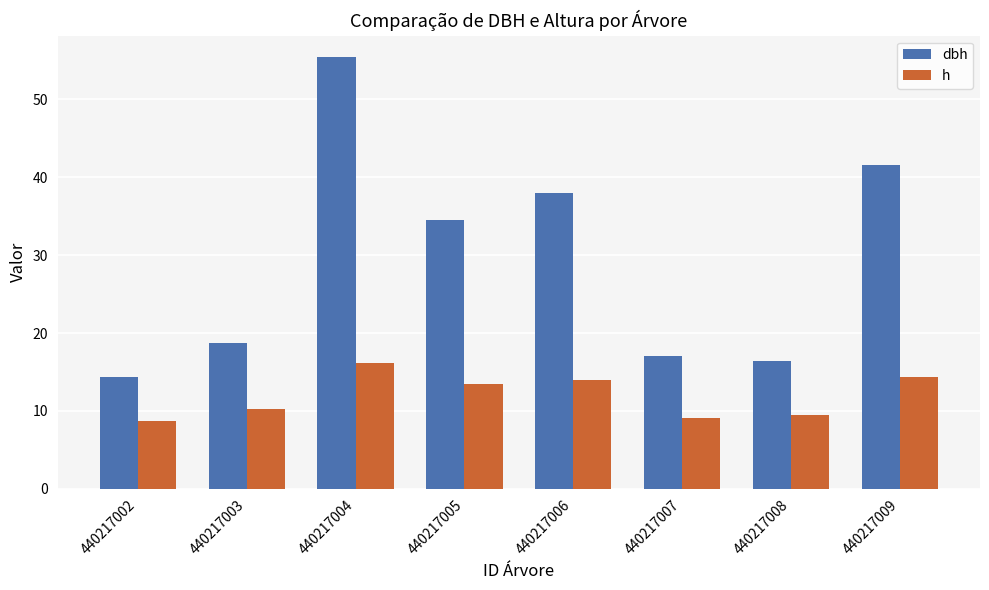

Rank the series at 440217008 from highest to lowest value.

dbh, h